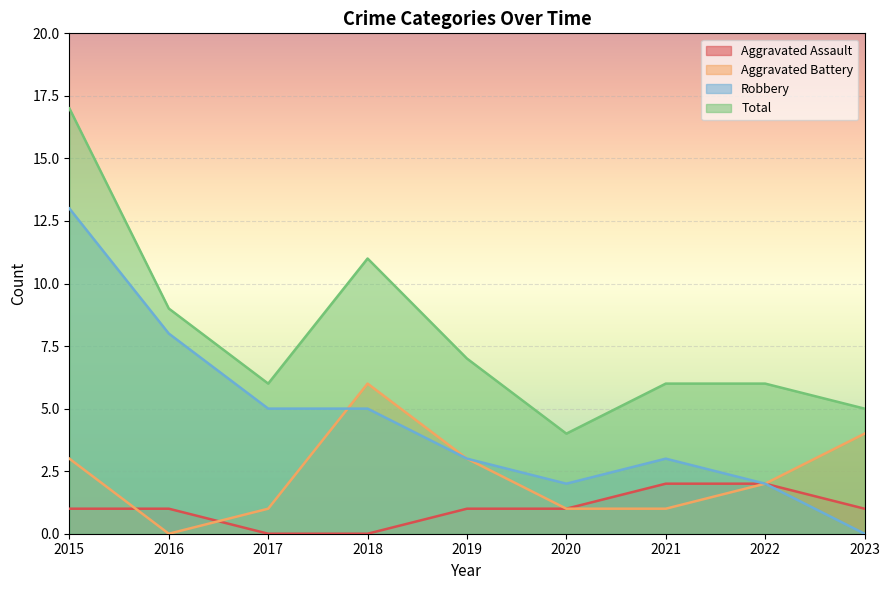

What is the maximum value shown in the chart?

17